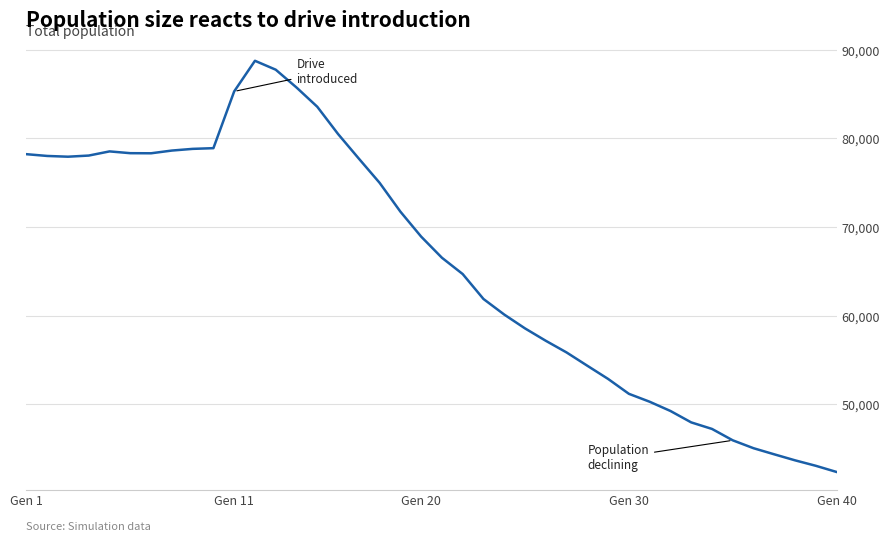

What is the greatest value displayed?

88739